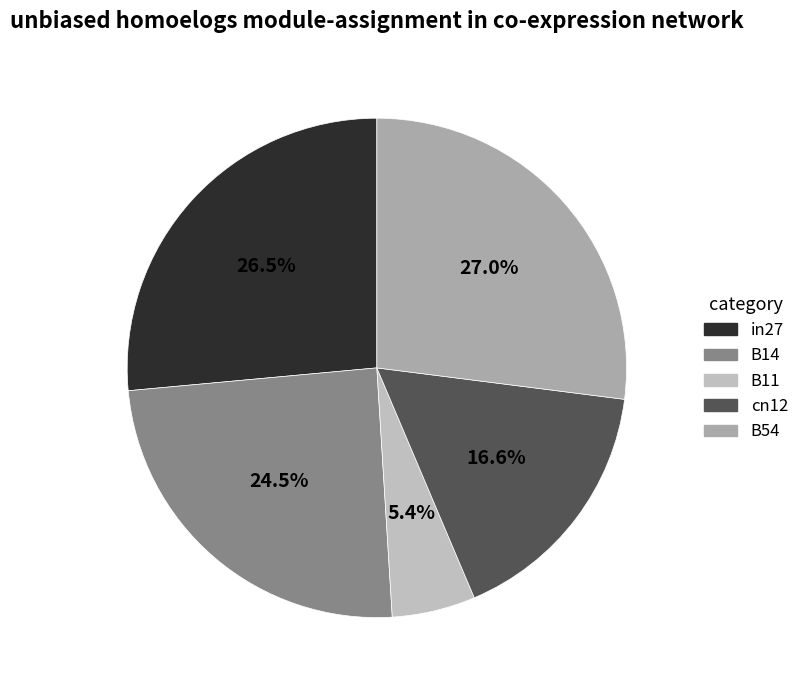

How many segments does this pie chart have?

5